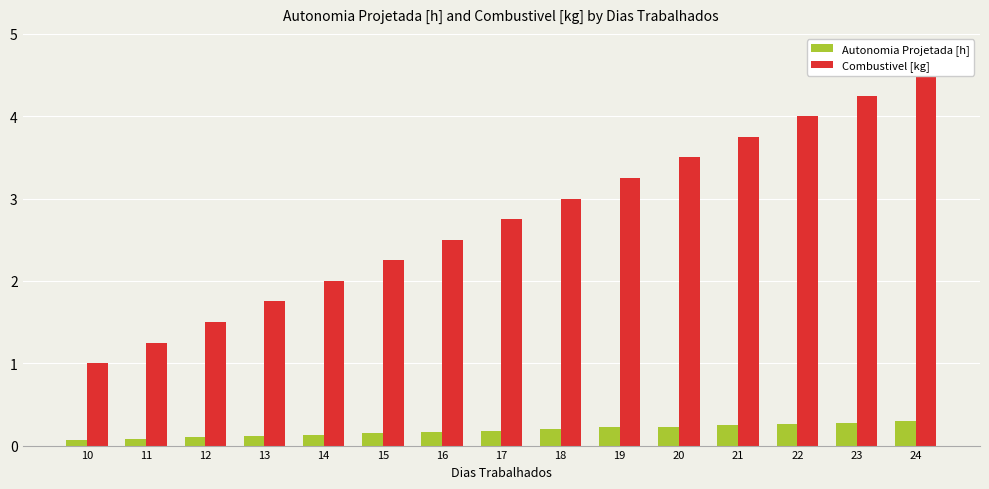

What are all the series names shown in the legend?

Autonomia Projetada [h], Combustivel [kg]